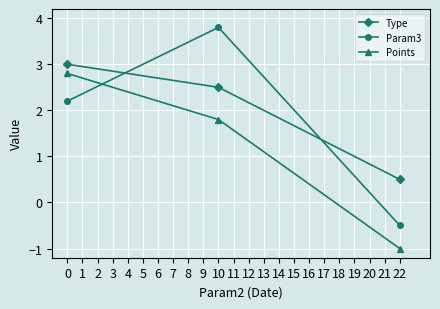

How many data points does each series have?

3